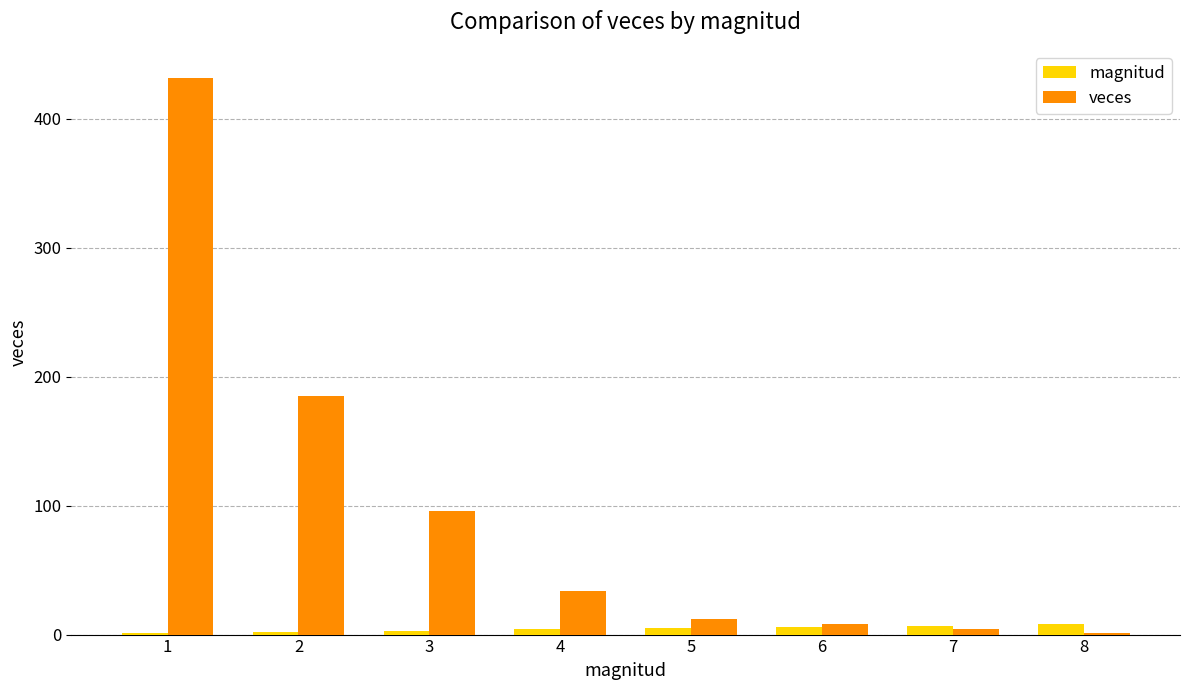

What is the maximum value for veces?

432